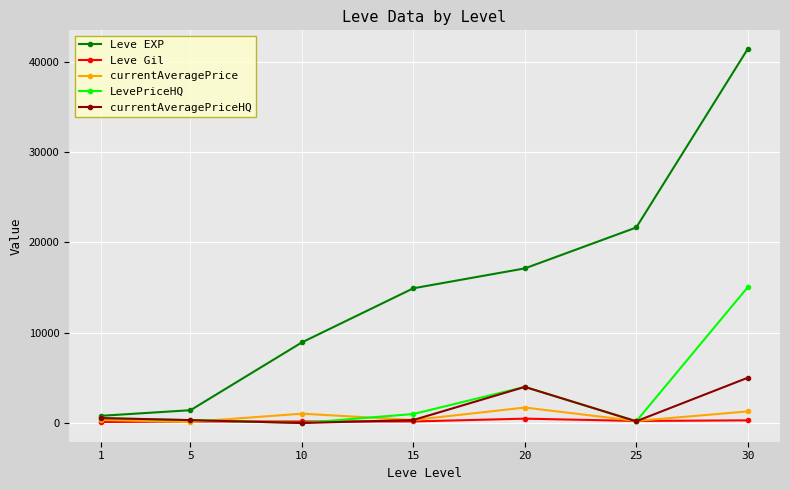

What is the spread (max minus min) of values at 20?

16635.0